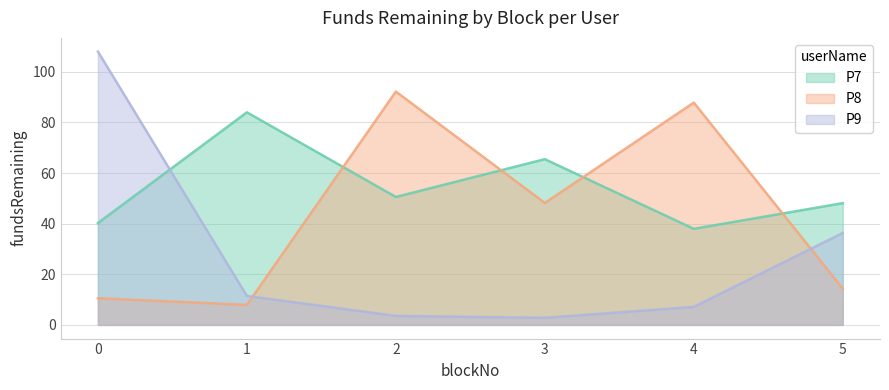

What is the spread (max minus min) of values at 1?

76.1